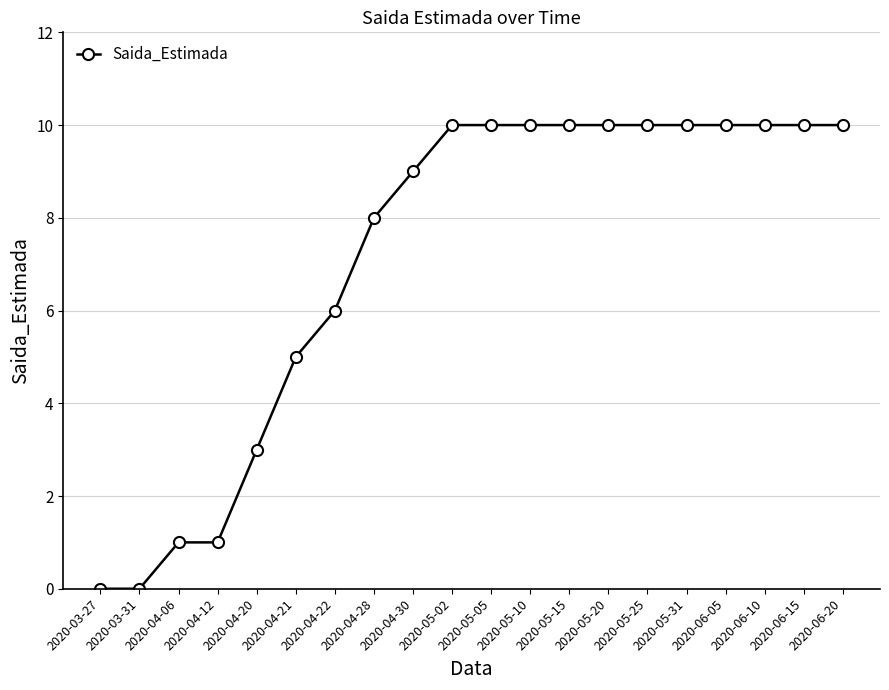

The value at 2020-04-12 is 1. True or false?

True